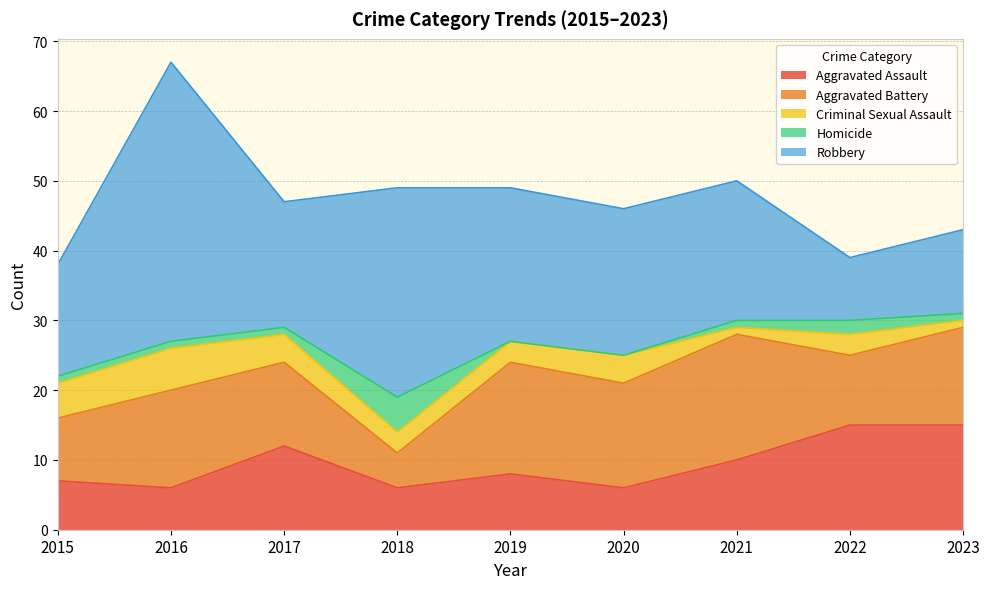

What is the average value of the Aggravated Assault series?

9